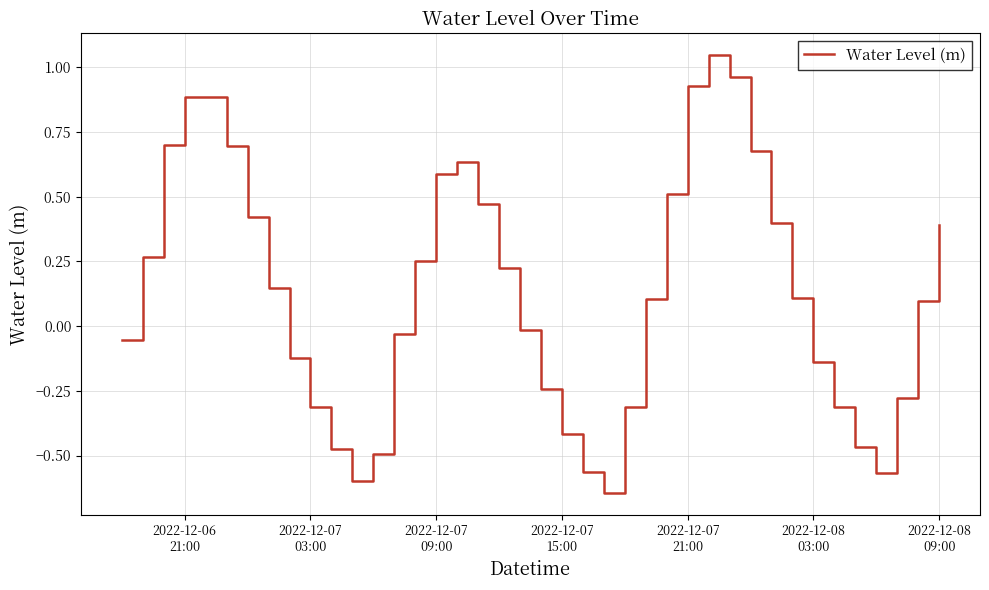

What is the sum of all values?

5.3